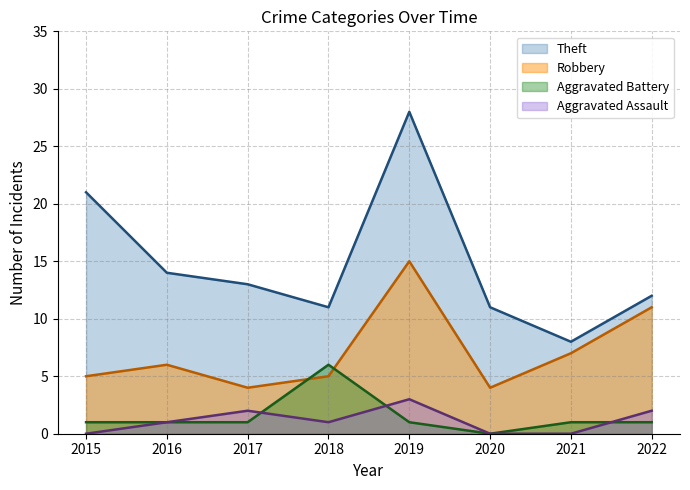

What is the spread (max minus min) of values at 2016?

13